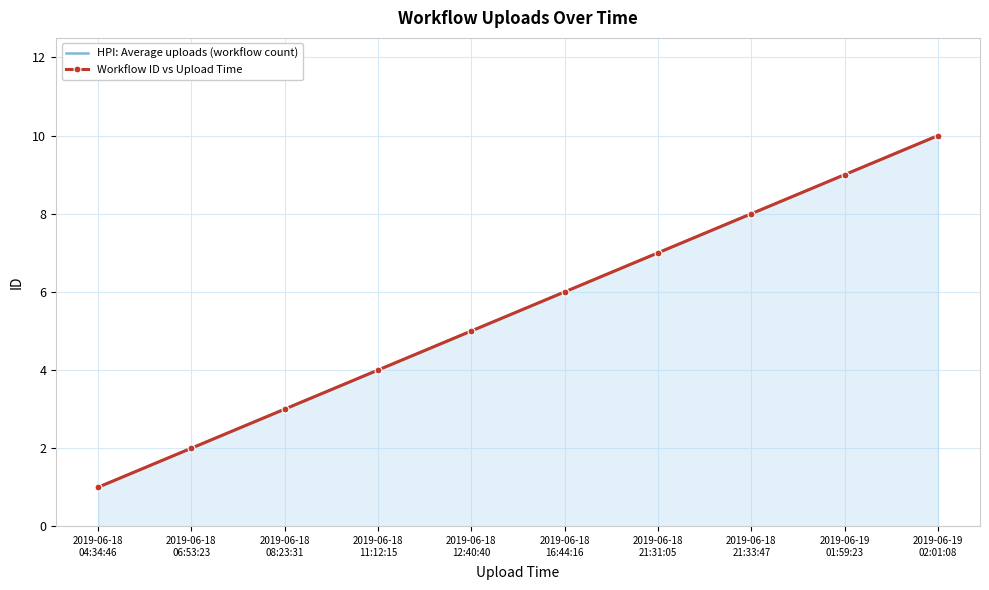

Reading left to right, extract all data points from this chart.

HPI: Average uploads (workflow count): 2019-06-18
04:34:46=1	2019-06-18
06:53:23=2	2019-06-18
08:23:31=3	2019-06-18
11:12:15=4	2019-06-18
12:40:40=5	2019-06-18
16:44:16=6	2019-06-18
21:31:05=7	2019-06-18
21:33:47=8	2019-06-19
01:59:23=9	2019-06-19
02:01:08=10
Workflow ID vs Upload Time: 2019-06-18
04:34:46=1	2019-06-18
06:53:23=2	2019-06-18
08:23:31=3	2019-06-18
11:12:15=4	2019-06-18
12:40:40=5	2019-06-18
16:44:16=6	2019-06-18
21:31:05=7	2019-06-18
21:33:47=8	2019-06-19
01:59:23=9	2019-06-19
02:01:08=10